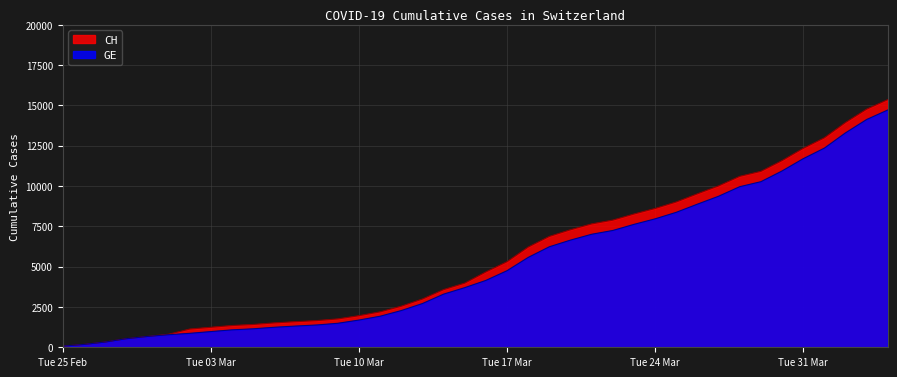

True or false: CH and GE intersect in this chart.

False